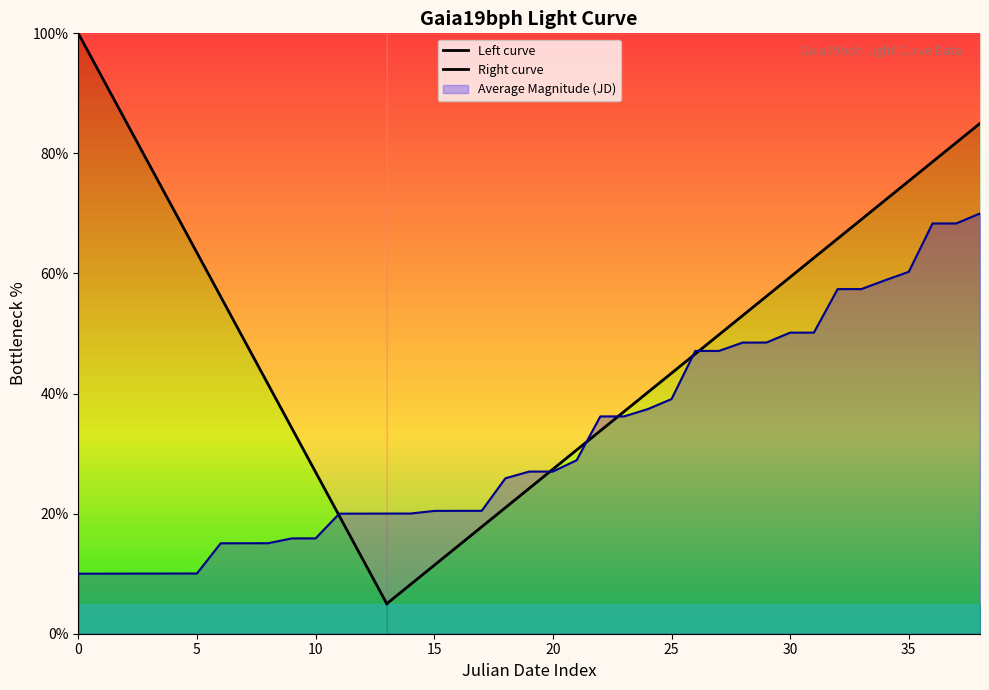

What is the minimum value for Average Magnitude (JD)?

10.0